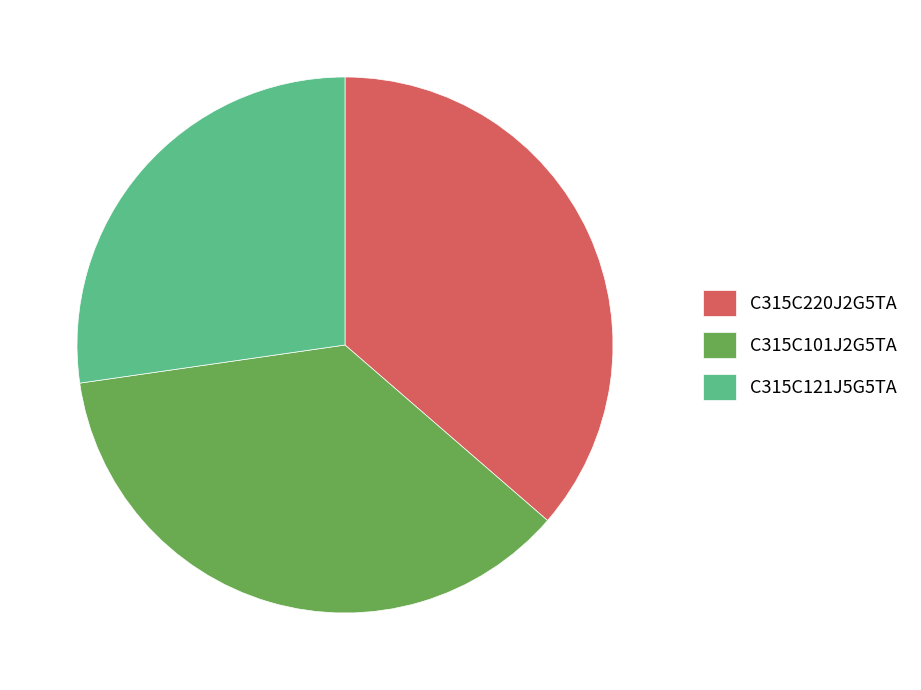

Is the sum of C315C101J2G5TA and C315C220J2G5TA greater than half?

Yes